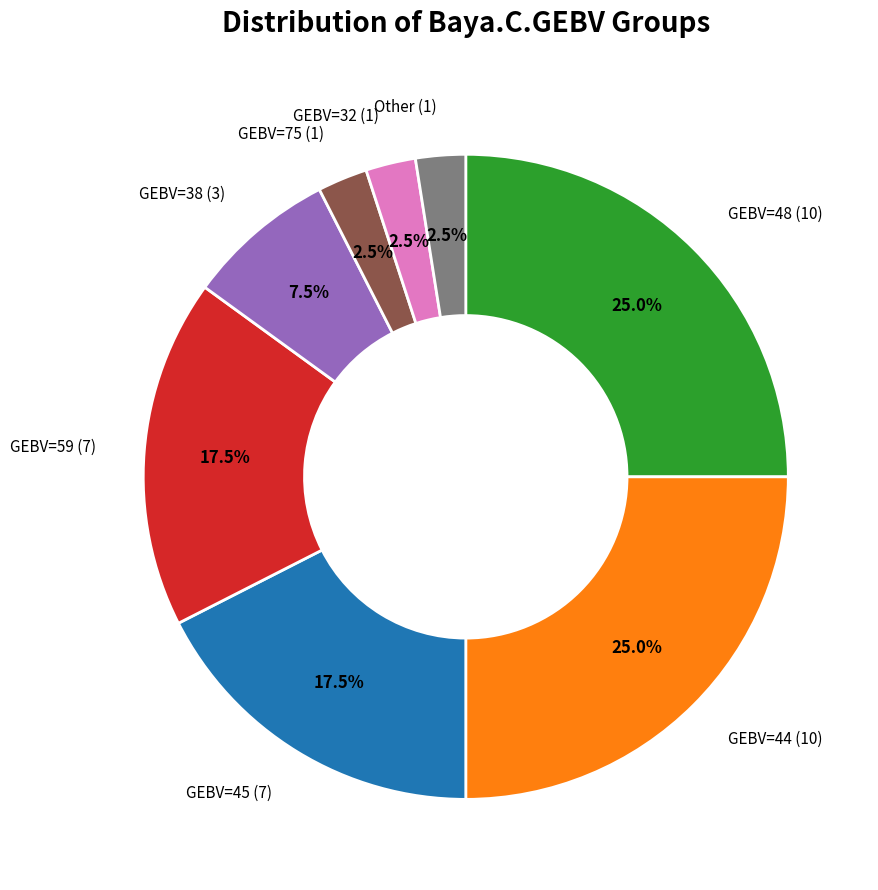

Does any single category account for the majority?

No